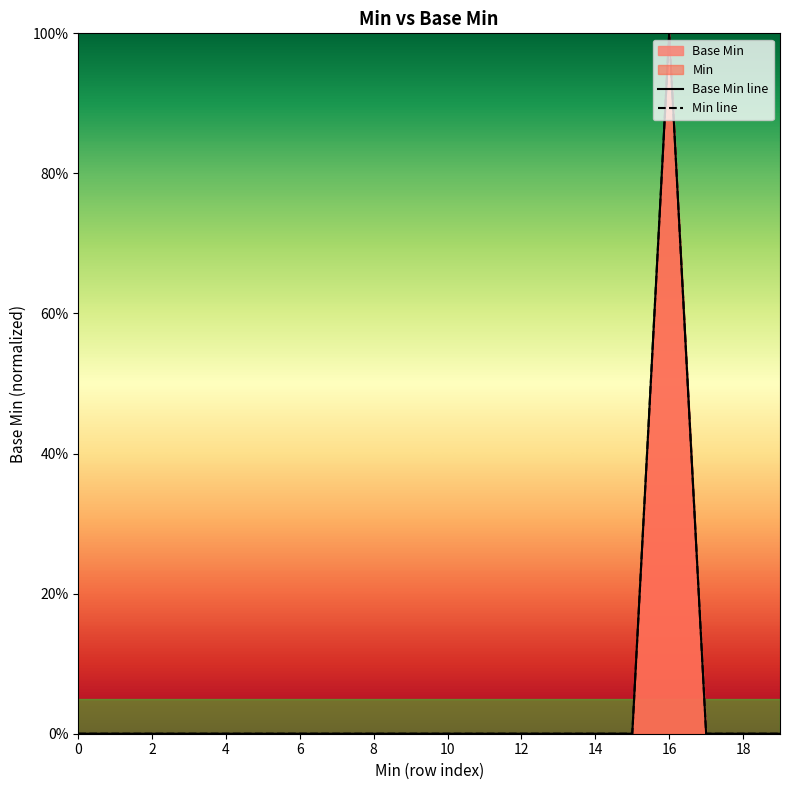

Which has a higher value, 12 or 10?

12